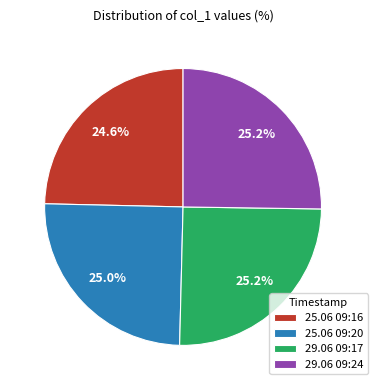

Between 29.06 09:17 and 25.06 09:16, which is larger?

29.06 09:17